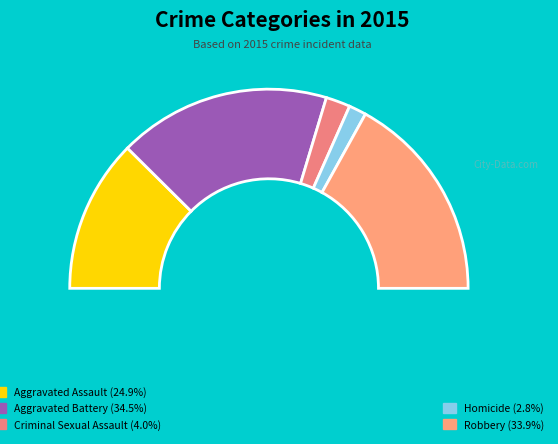

The Aggravated Battery slice represents 34% of the pie. True or false?

True